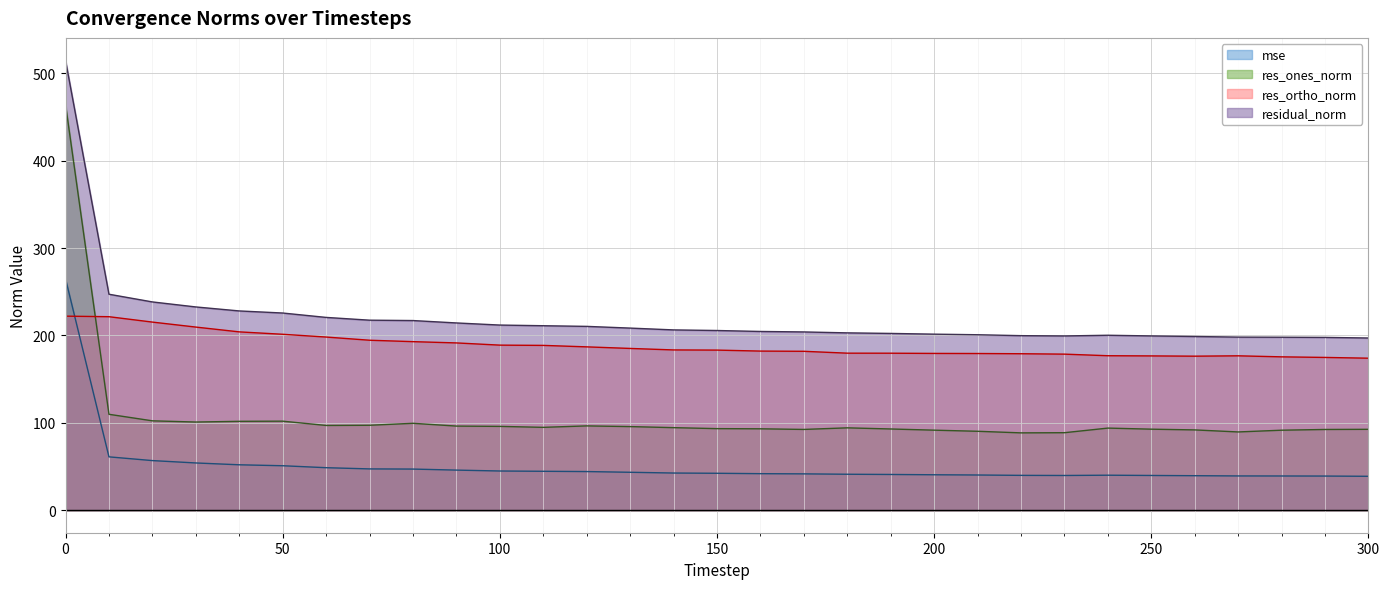

True or false: res_ones_norm has a value of 38.9 at 240.

False